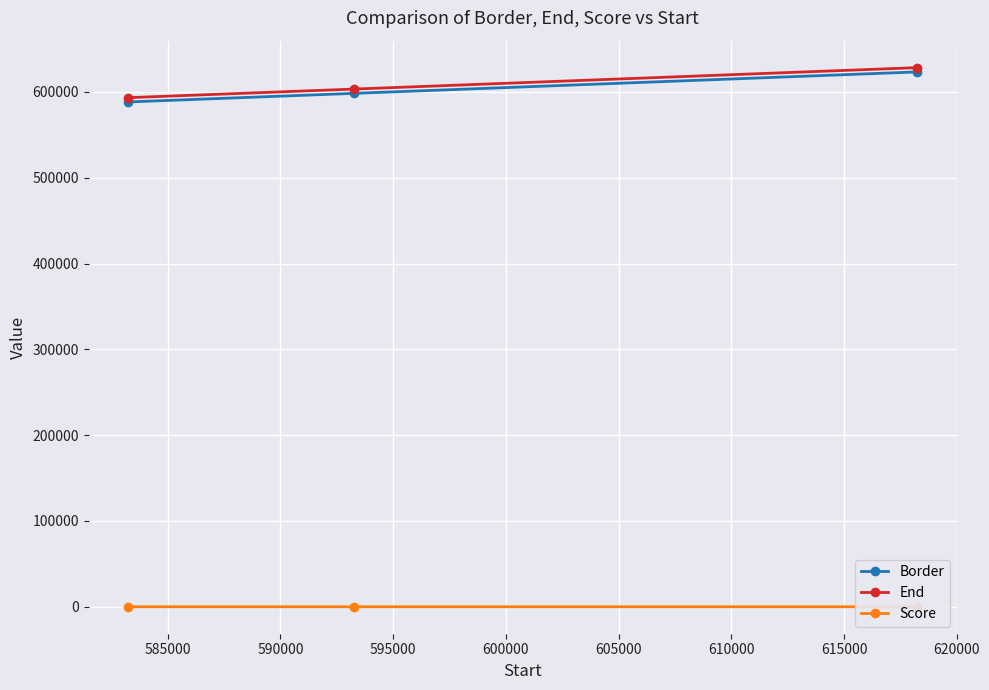

At how many categories does at least one series exceed 11596?

3